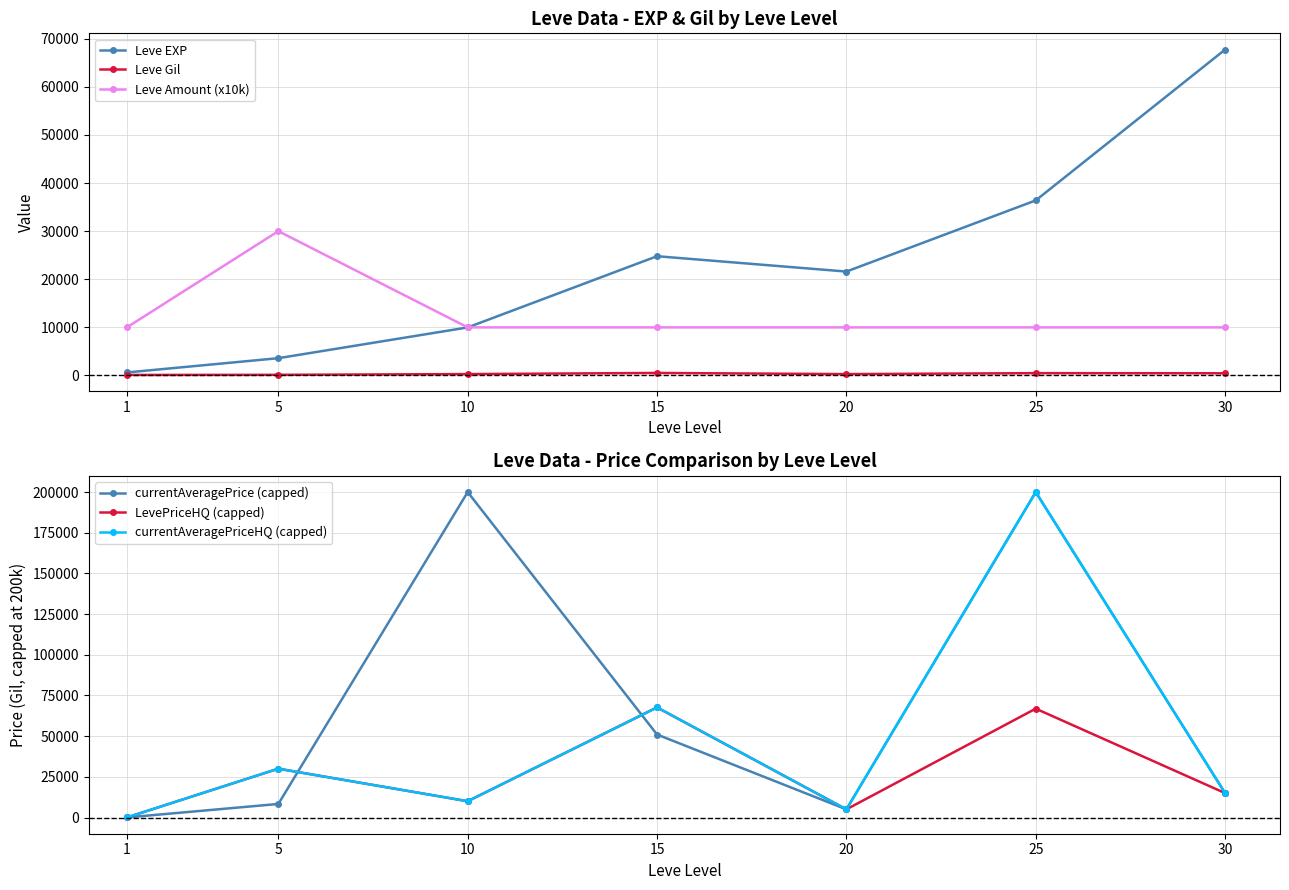

What is the total value across all series at 30?

123193.0